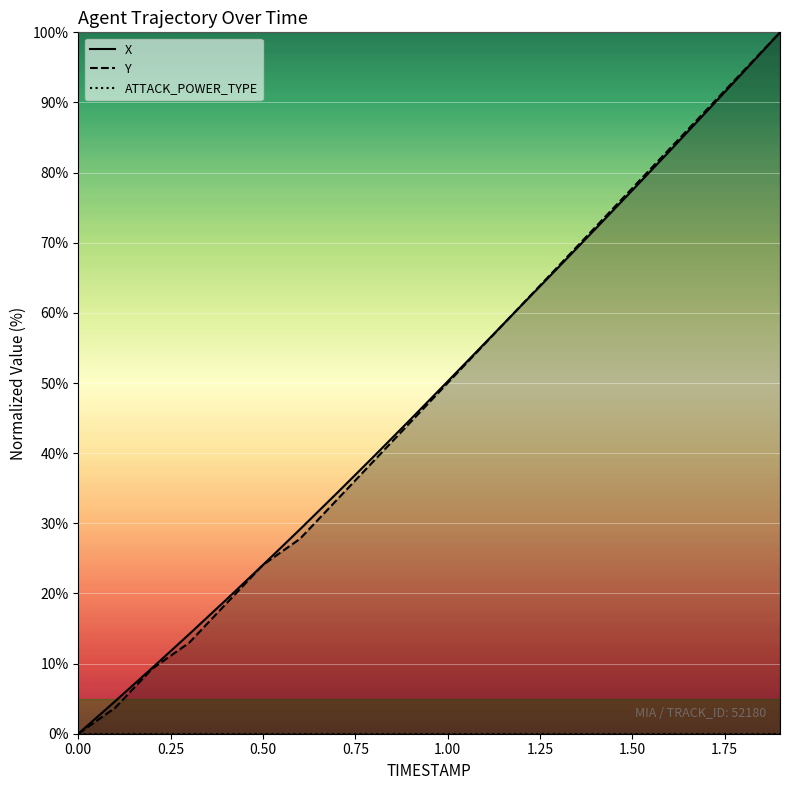

True or false: ATTACK_POWER_TYPE has more than 2 interior local peaks.

False